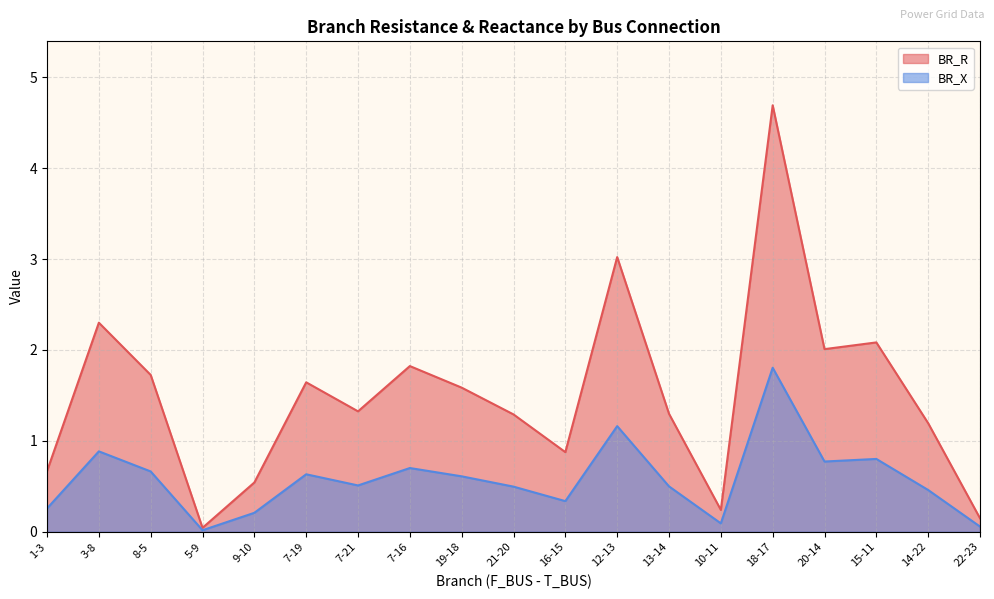

At how many categories does at least one series exceed 1?

13